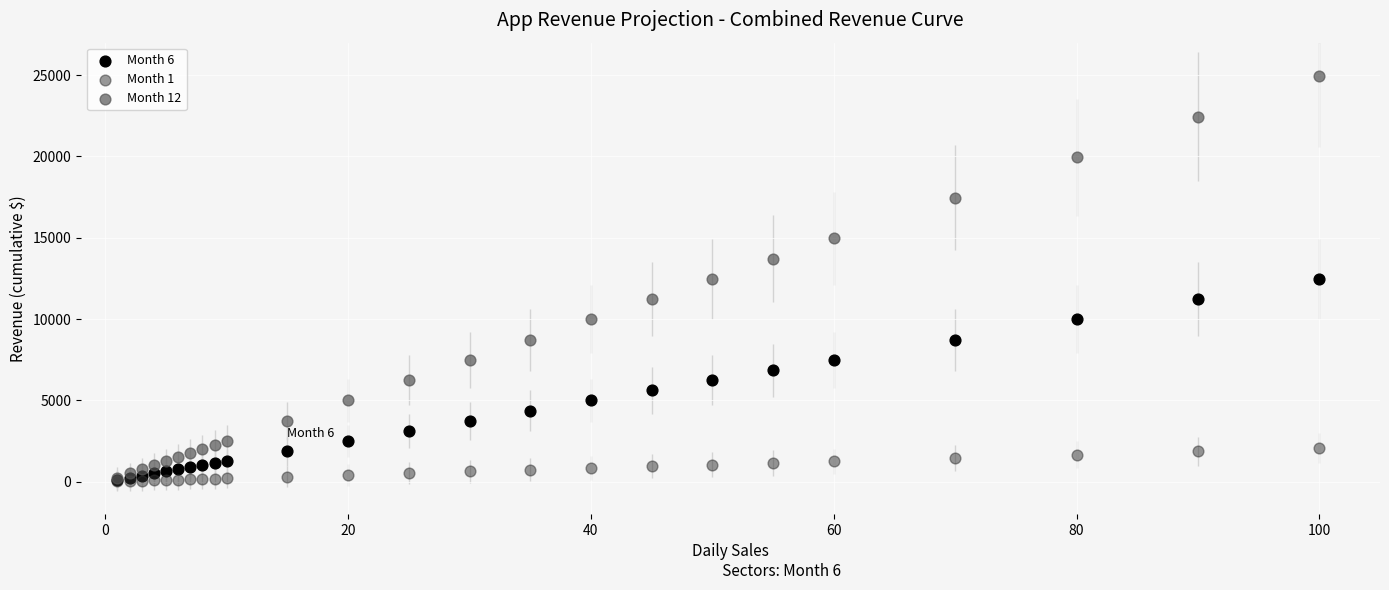

What are all the series names shown in the legend?

Month 6, Month 1, Month 12